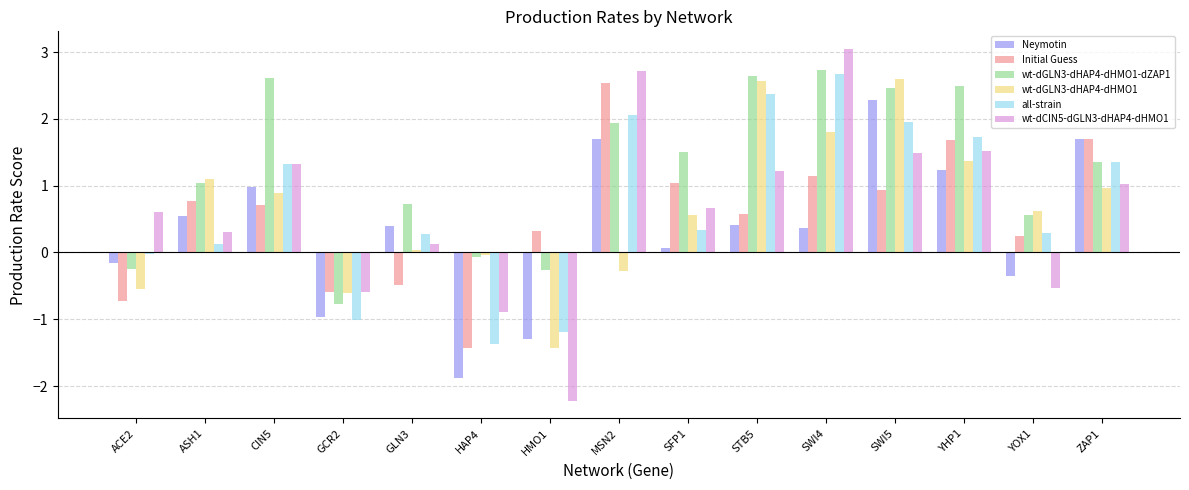

At which label is all-strain closest to 0?

ACE2